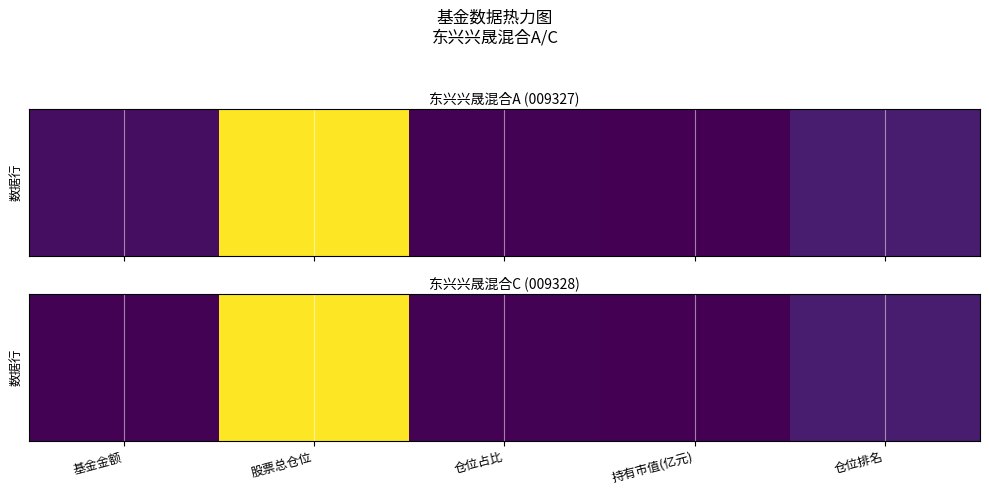

What is the sum of all values?

86.9